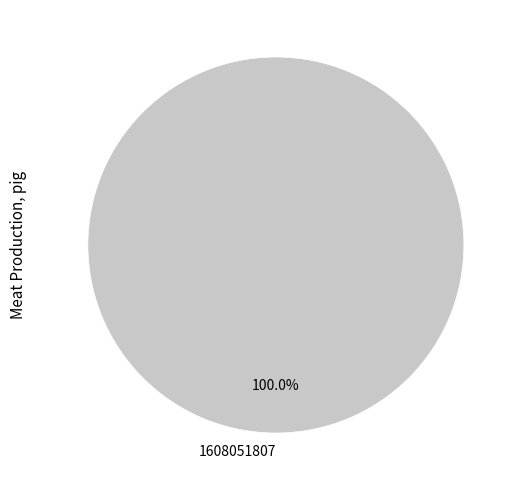

How many segments does this pie chart have?

1